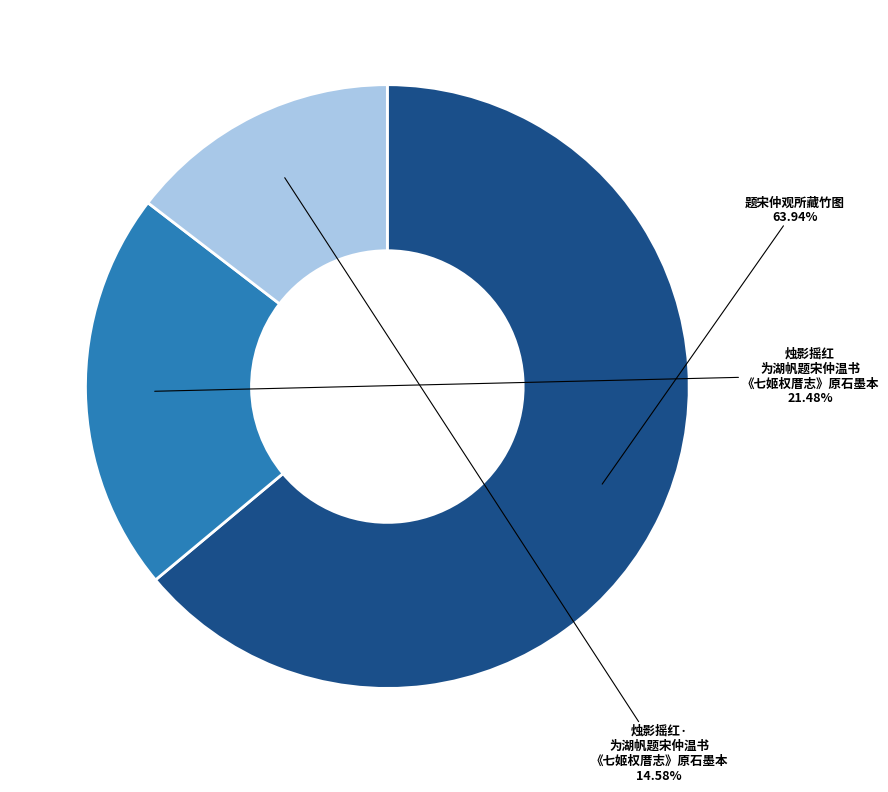

Which has a higher value, 题宋仲观所藏竹图 or 烛影摇红· 为湖帆题宋仲温书 《七姬权厝志》原石墨本?

题宋仲观所藏竹图